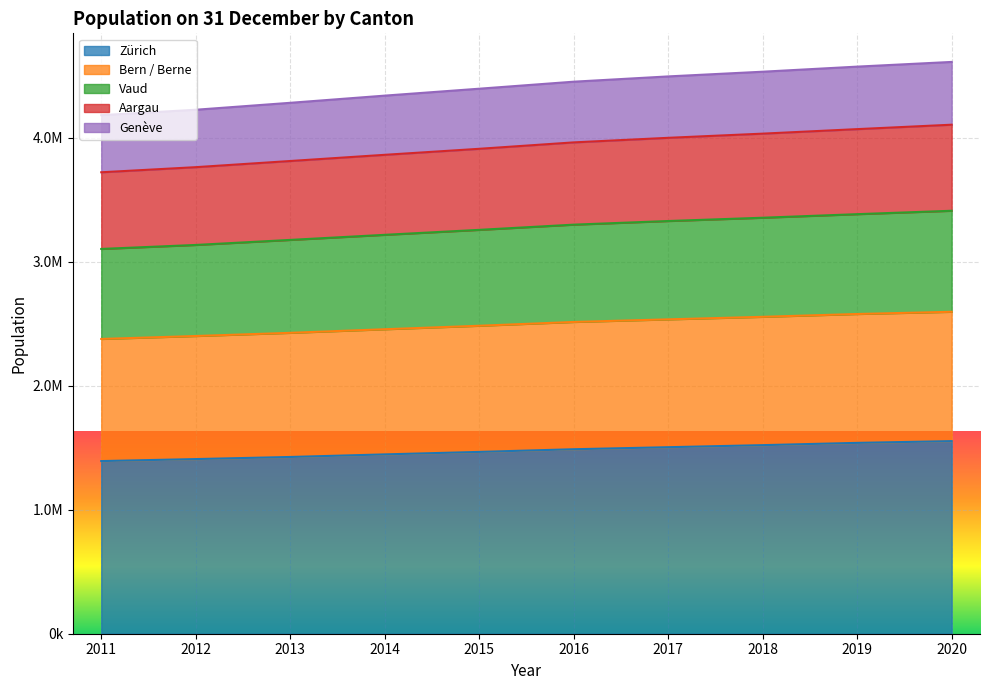

Is it true that Zürich equals 2584812 at 2020?

False